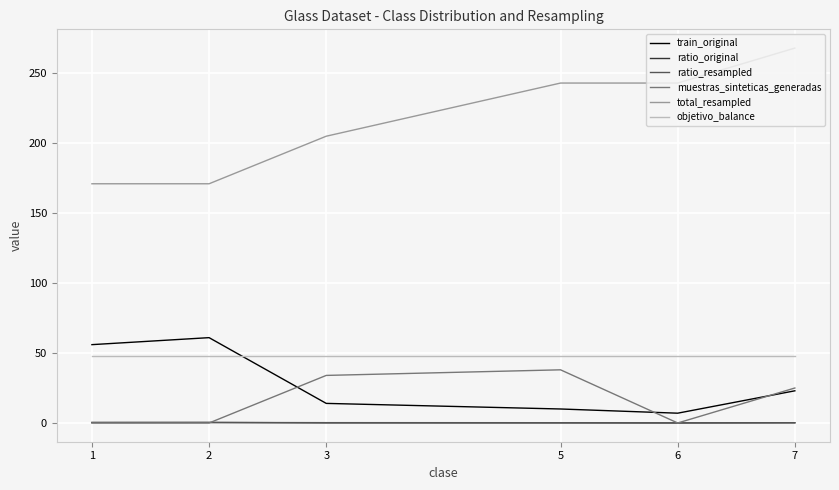

Which series has the widest spread of values?

total_resampled